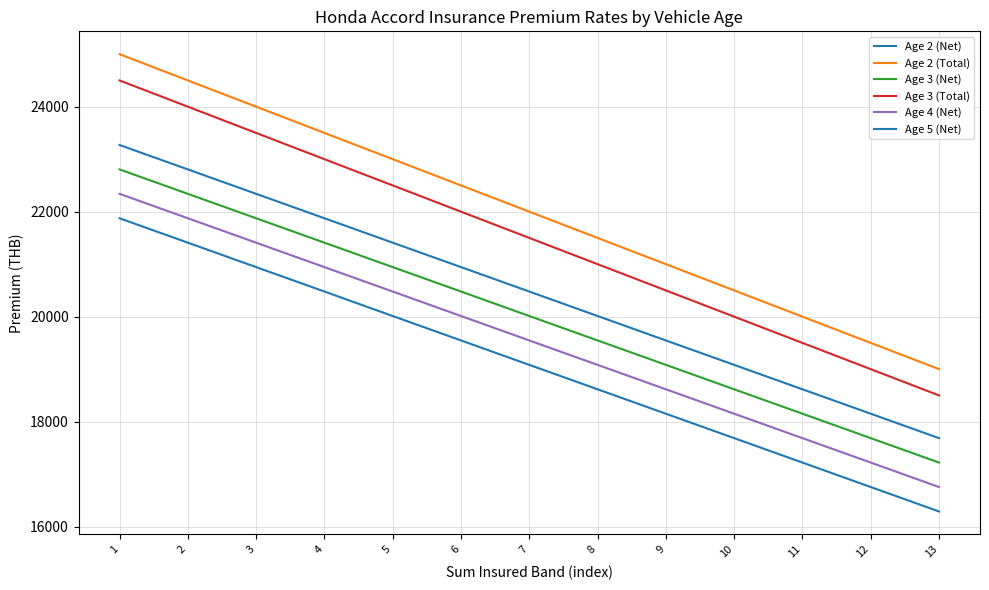

What is the difference between the maximum and minimum values in the Age 4 (Net) series?

5585.5